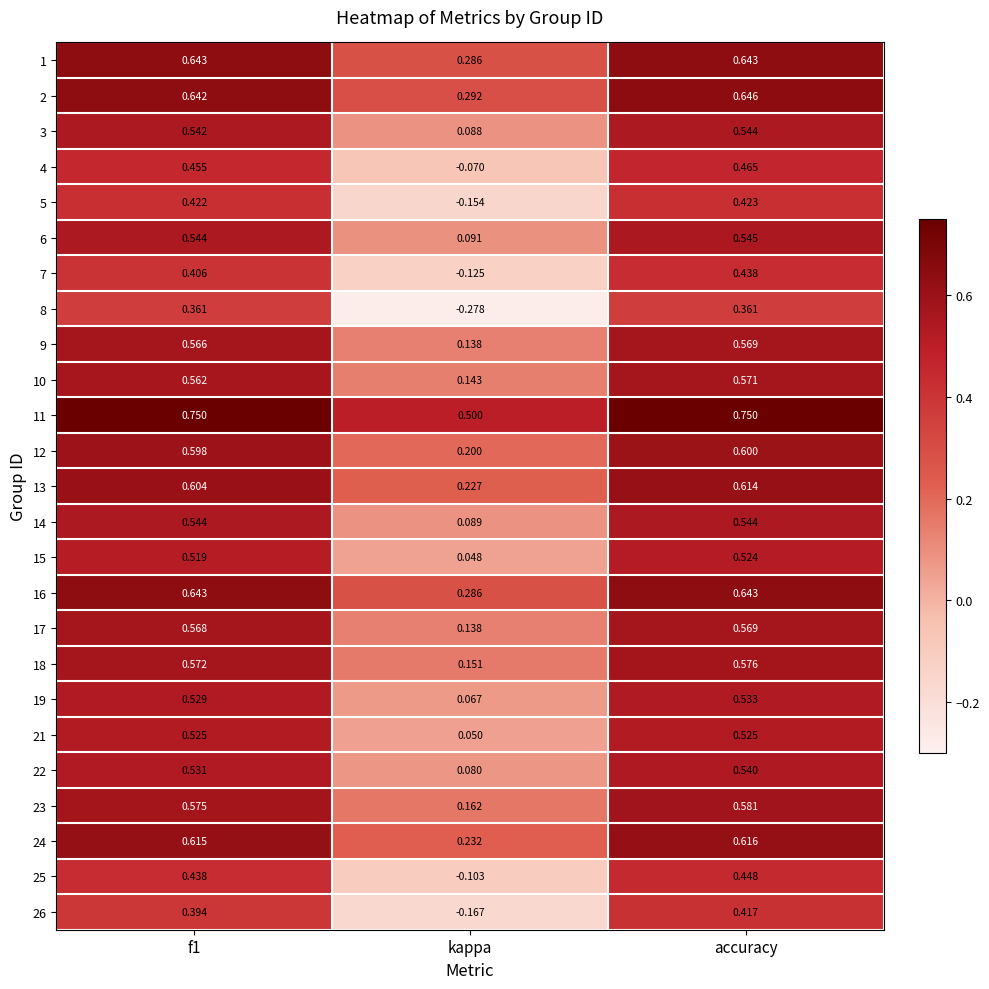

At which label is 2 closest to 0?

kappa